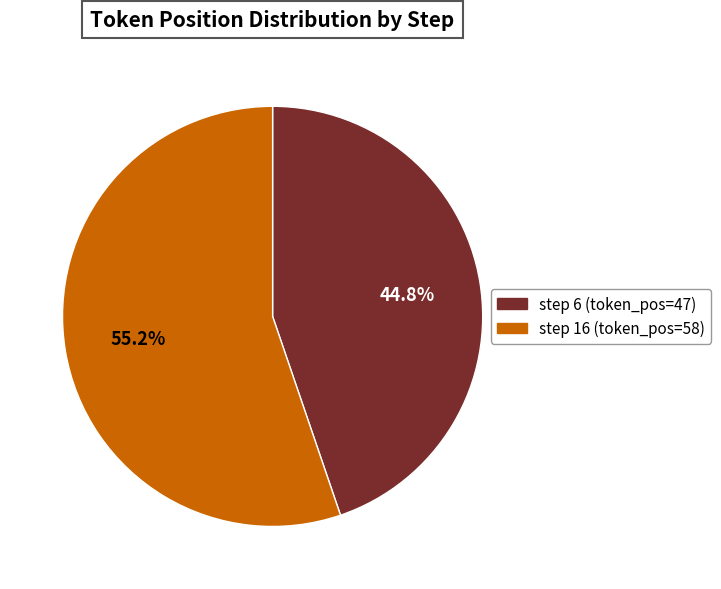

Is there any slice that represents more than half of the pie?

Yes